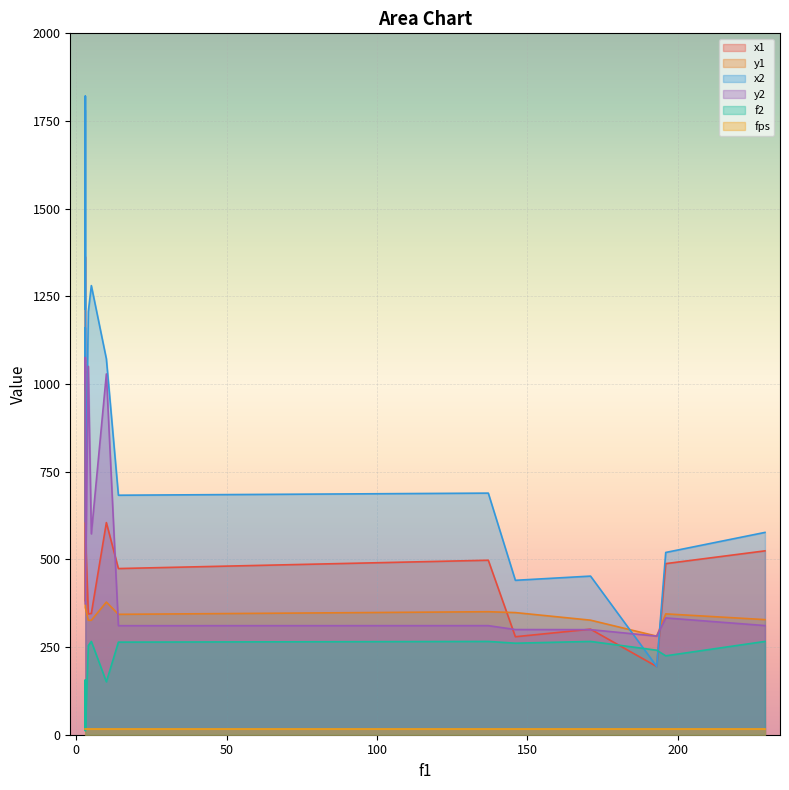

The value of f2 at 3 is 95.5. True or false?

False